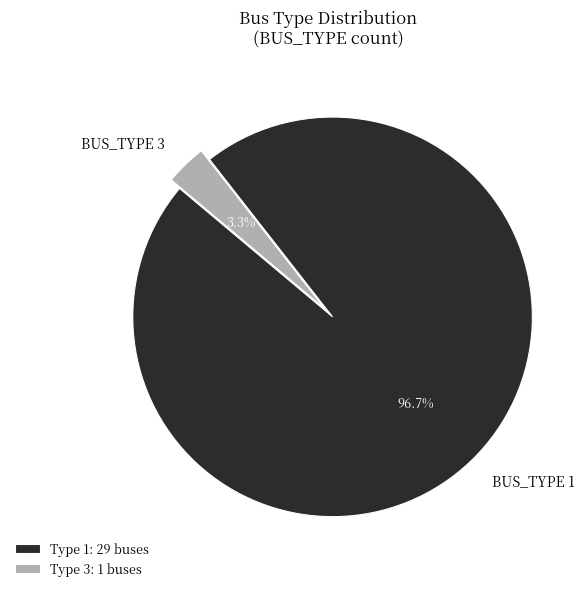

Rank the categories by value from highest to lowest.

BUS_TYPE 1, BUS_TYPE 3